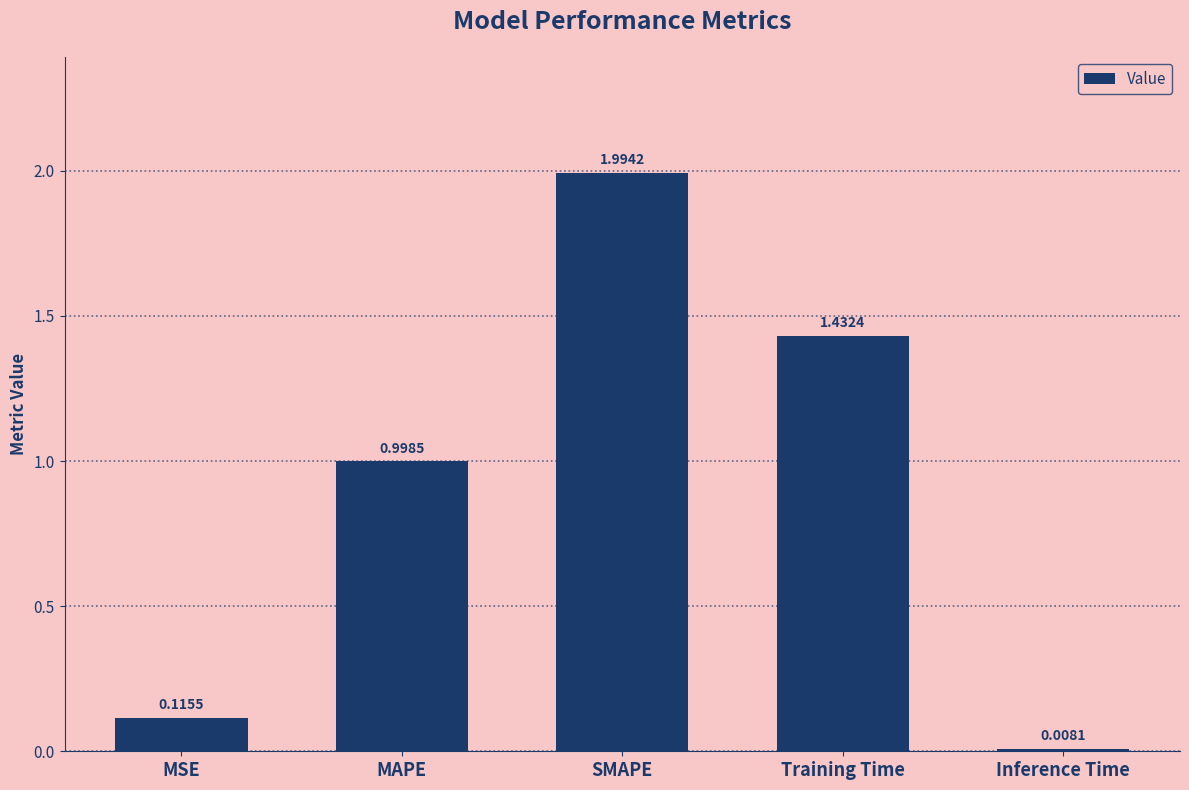

What is the change in value from SMAPE to Inference Time?

-2.0